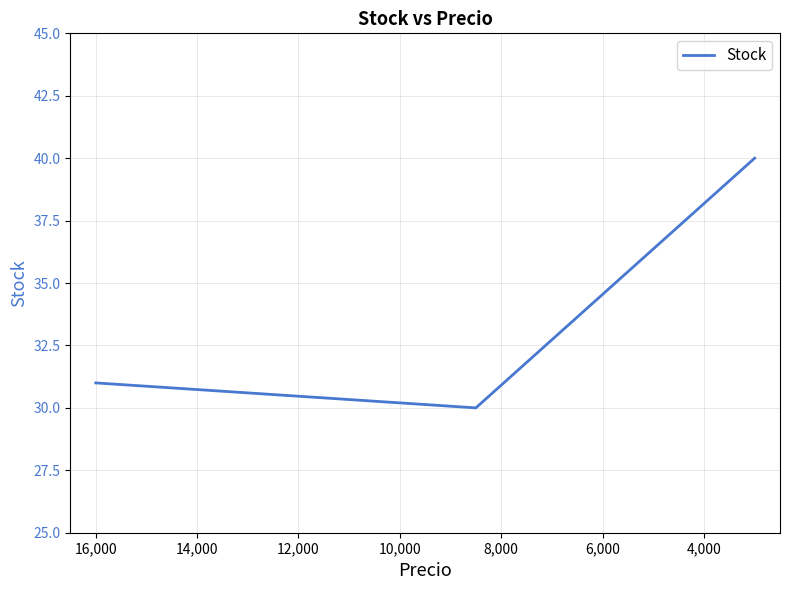

Reading left to right, extract all data points from this chart.

31	30	40